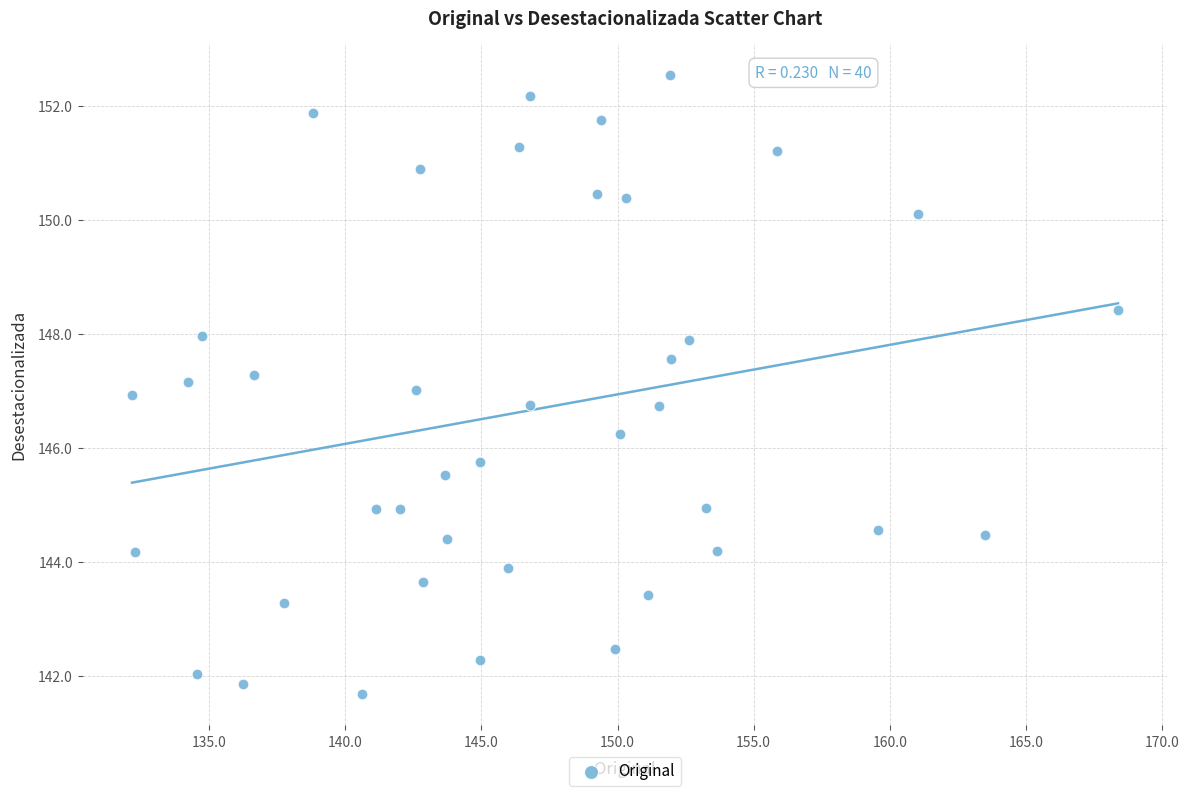

What is the range of Y values (max minus min)?

10.9